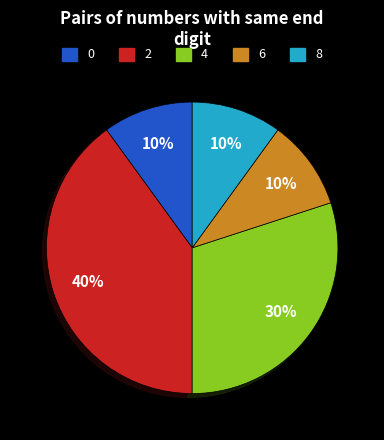

Count the number of slices in the pie.

5